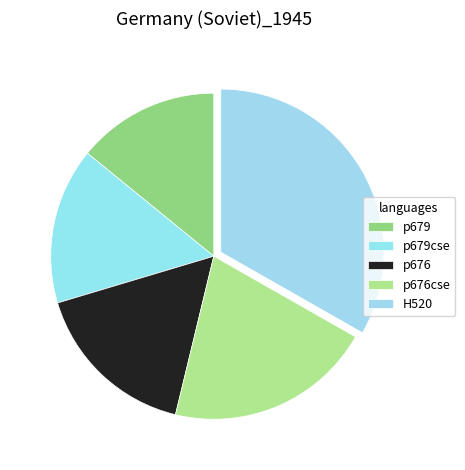

Is it true that p679 is 14% of the pie?

True